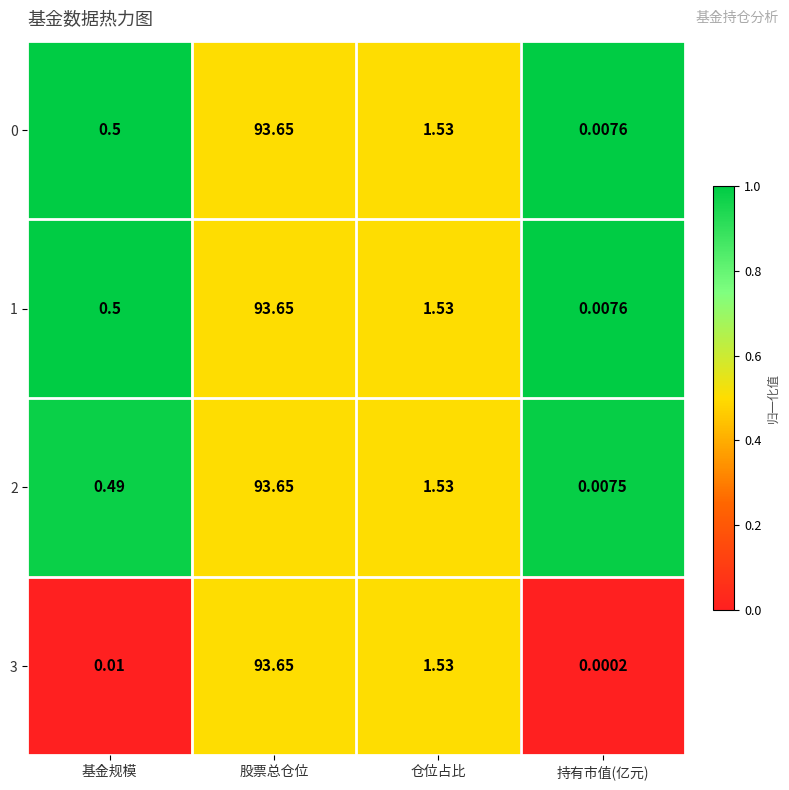

At which label is 1 closest to 46?

仓位占比